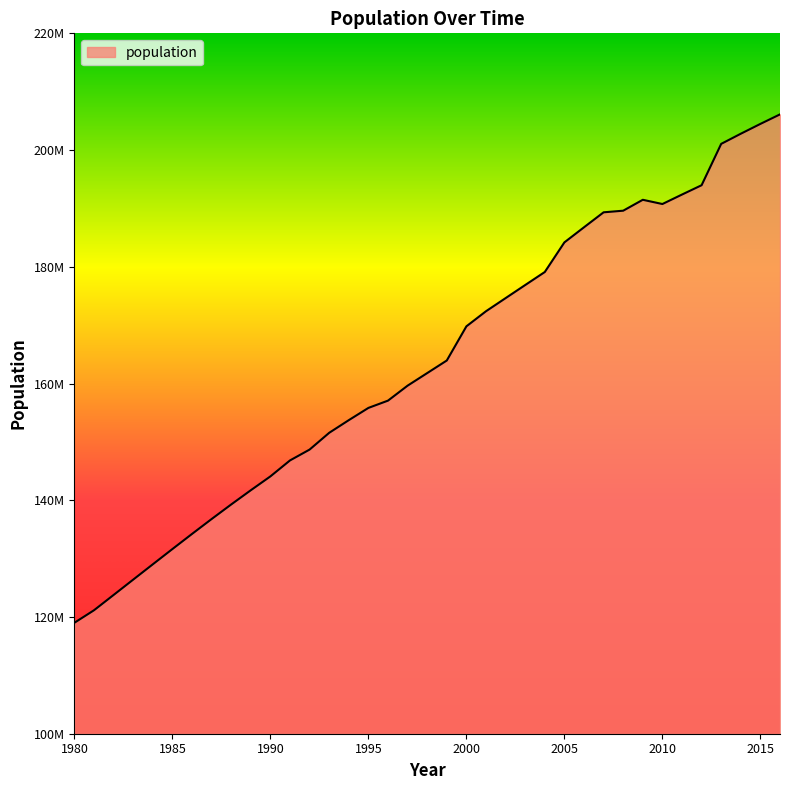

Is this an area chart (filled region under the line)?

Yes